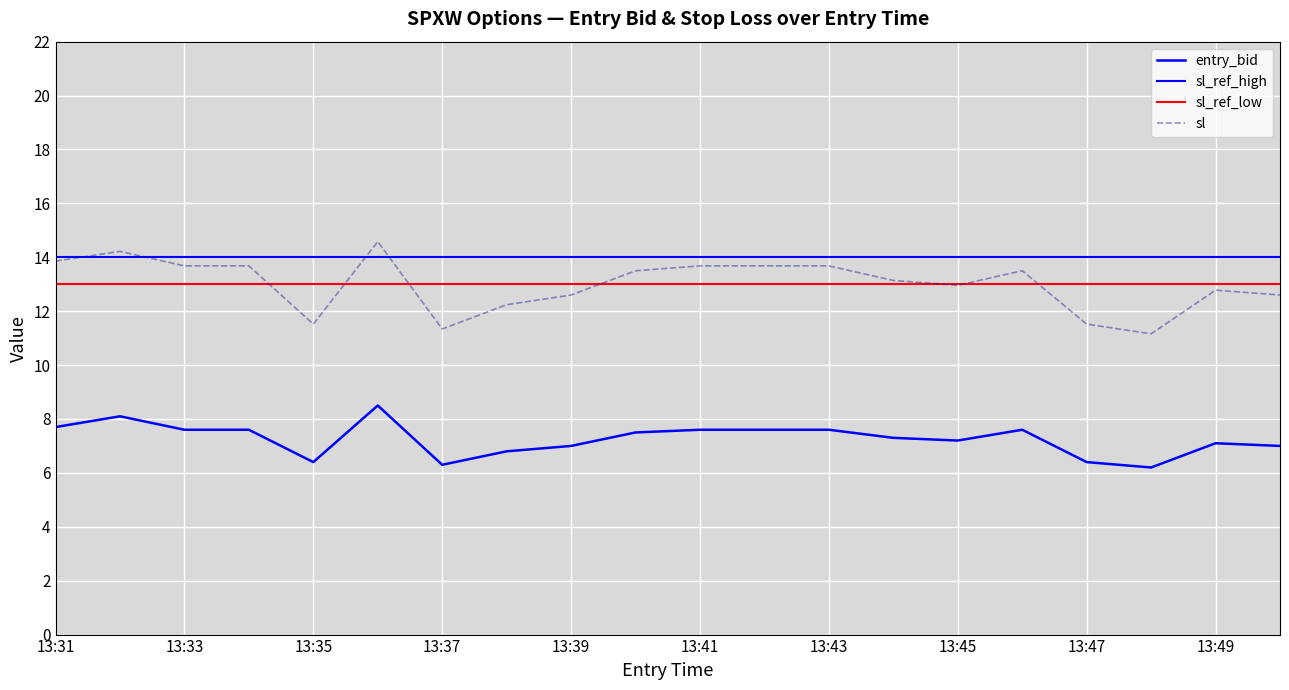

What is the difference between the highest and lowest values at 13:36?

6.1